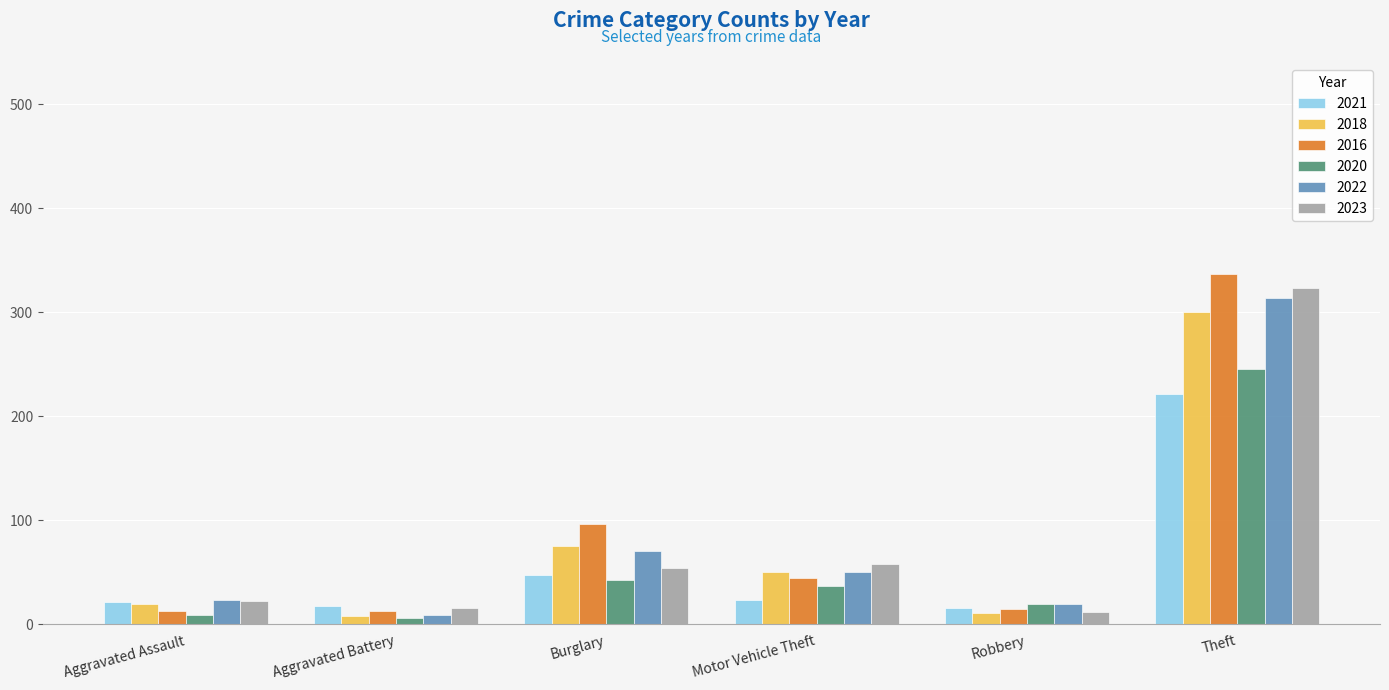

The 2022 series shows 314 at Theft. True or false?

True